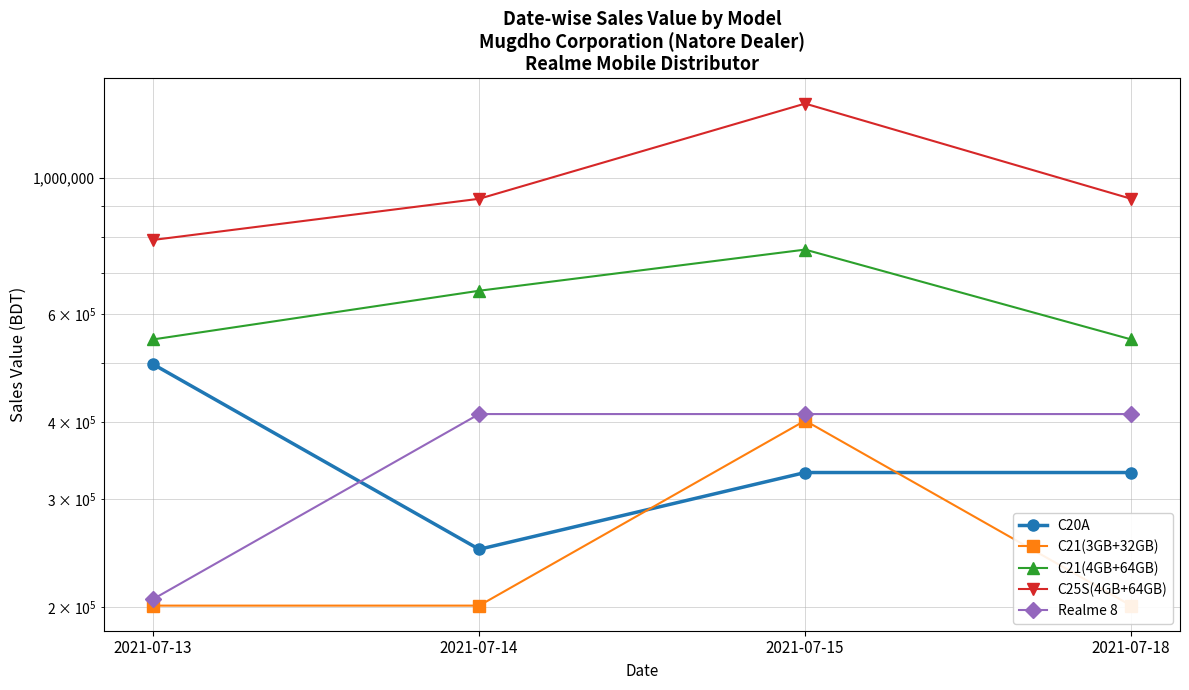

What is the difference between the C21(4GB+64GB) values at 2021-07-14 and 2021-07-15?

109200